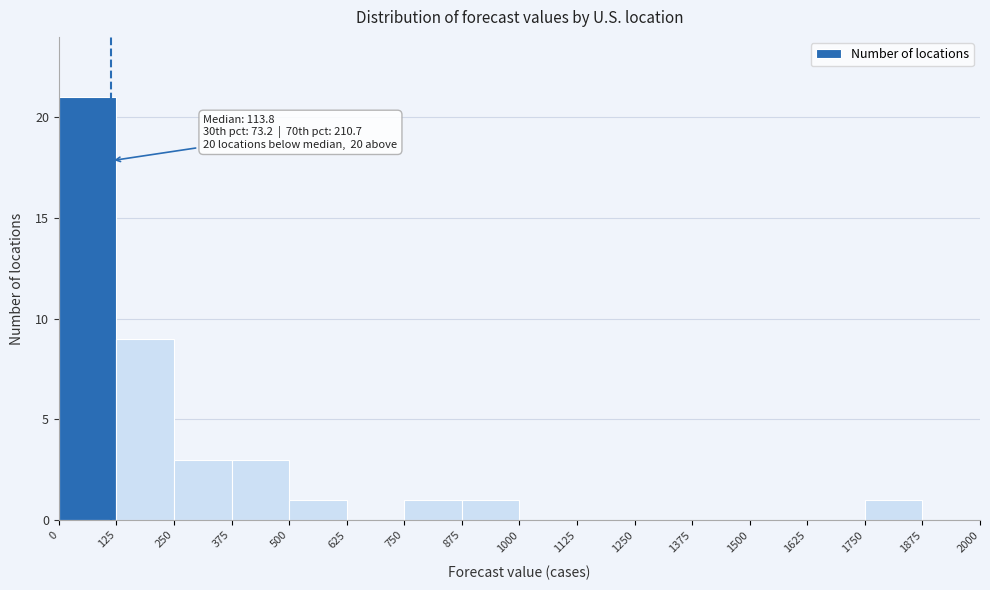

Which range on the x-axis has the tallest bar?

0 to 125